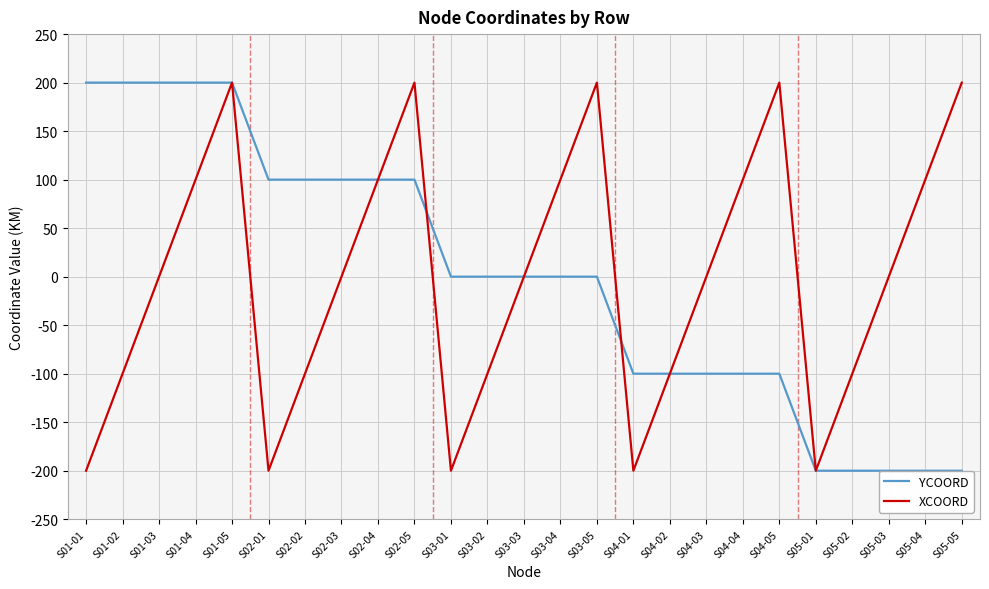

The value of YCOORD at S05-05 is -200. True or false?

True